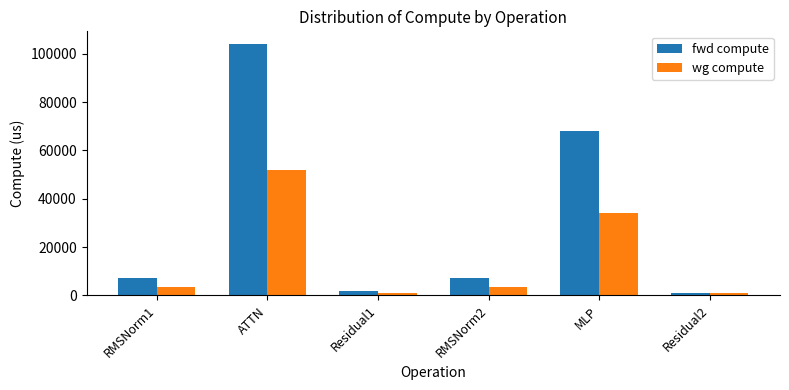

Rank the series by their maximum value, from lowest to highest.

wg compute, fwd compute